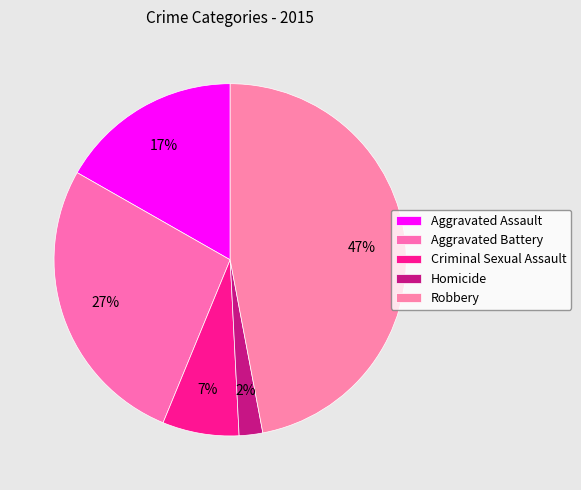

True or false: Homicide accounts for 2% of the total.

True